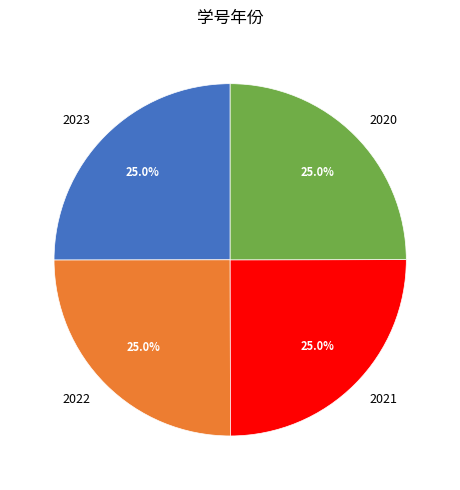

Combined, what portion of the pie is 2023 and 2021?

50.0%